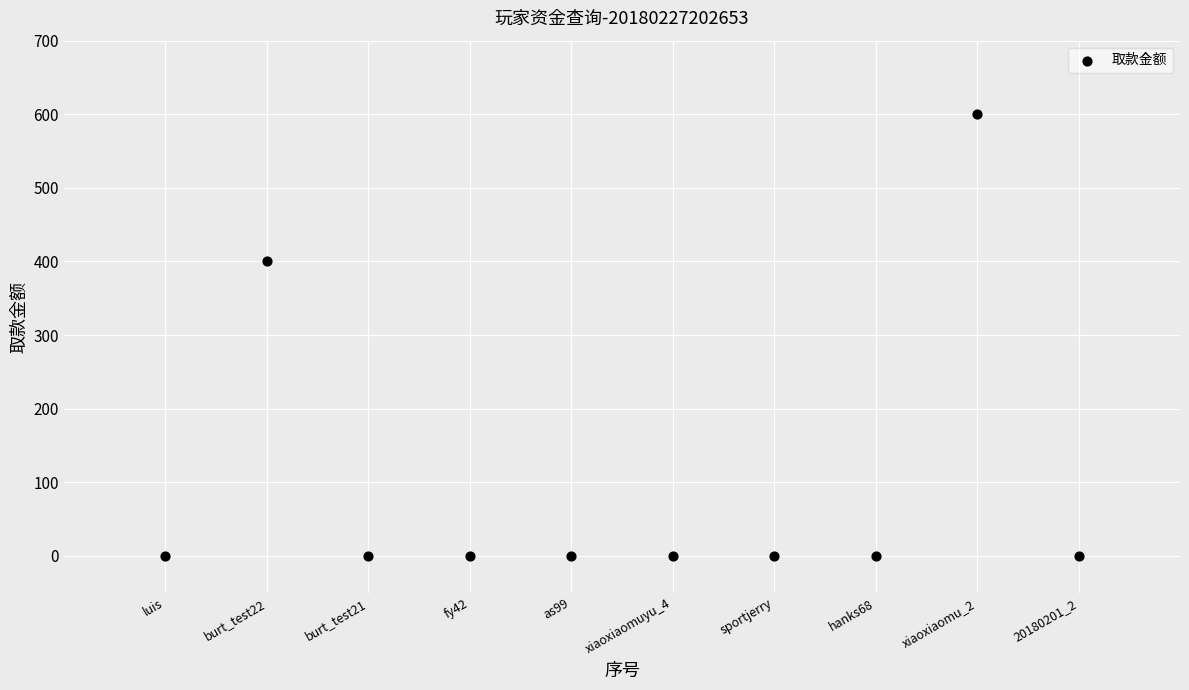

What Y value in the scatter plot is closest to 300?

400